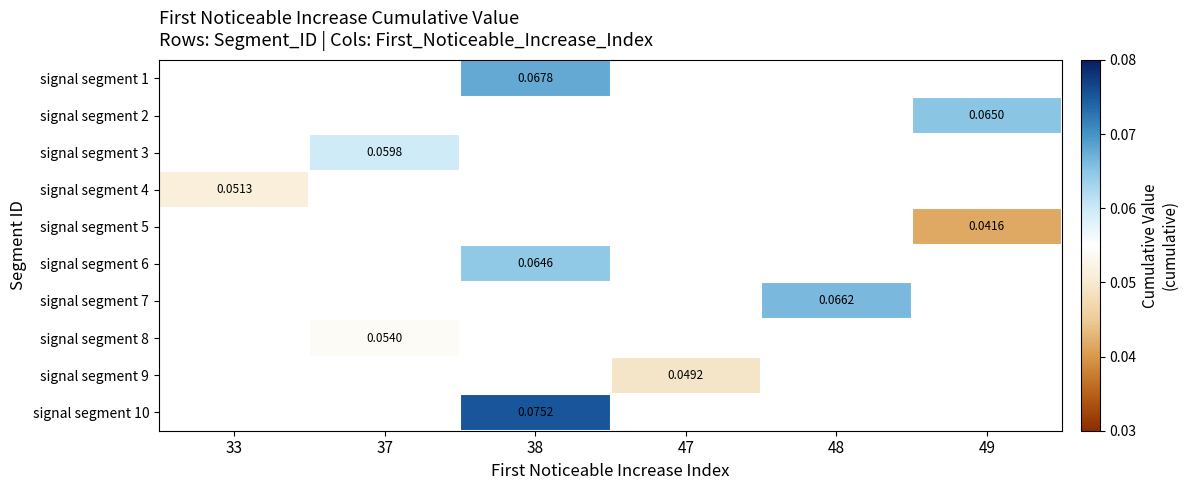

Which has a higher value, 49 or 33?

33